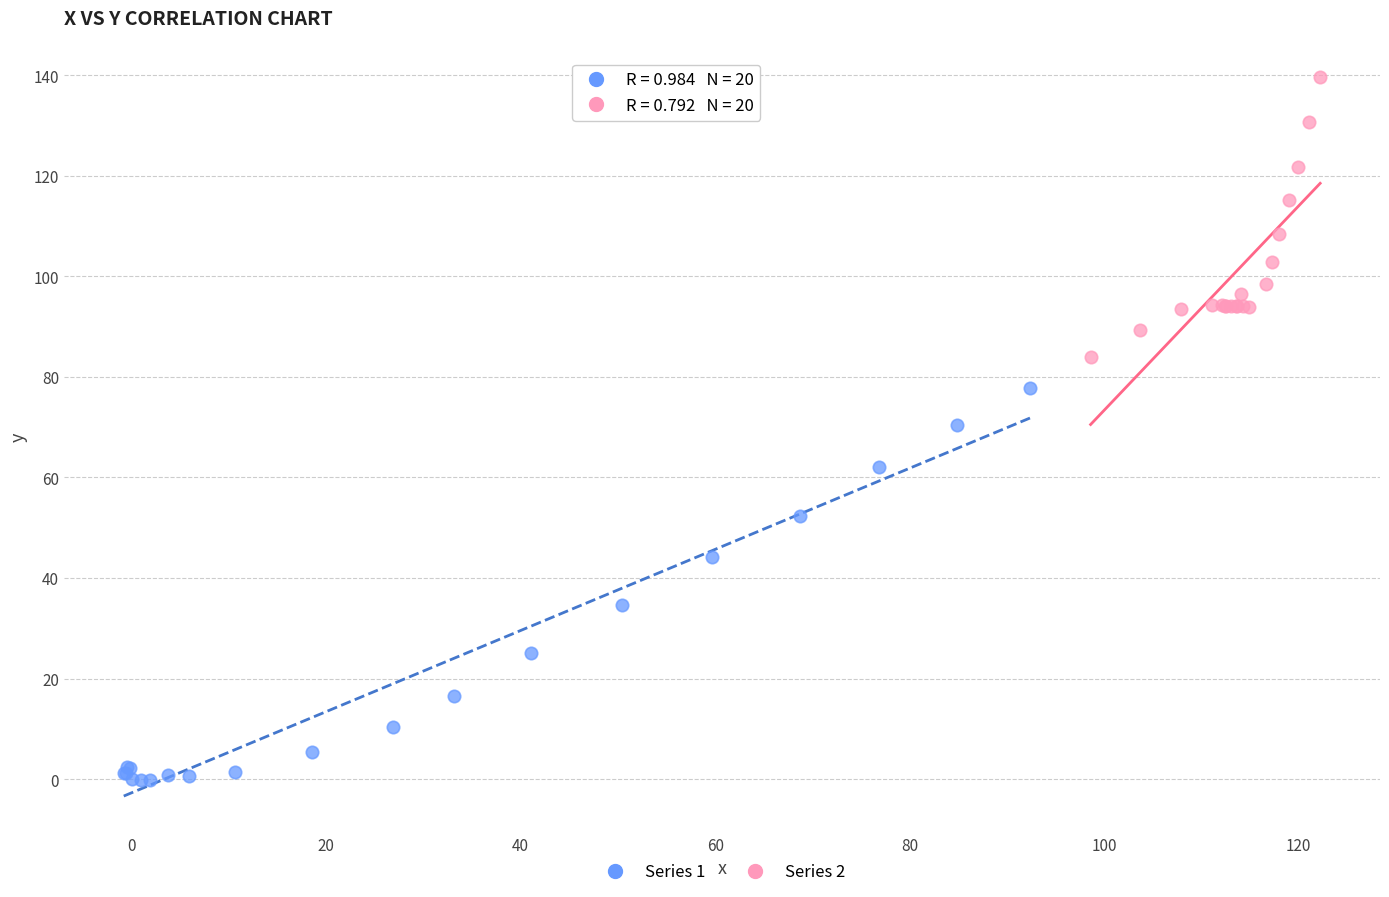

Which series contains the highest Y value?

Series 2